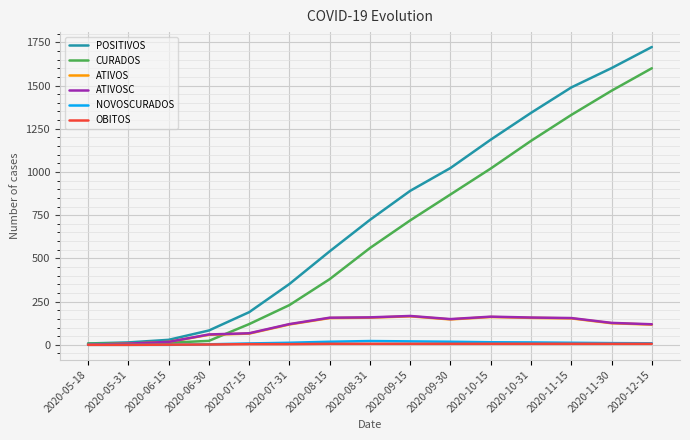

What is the maximum value shown in the chart?

1723